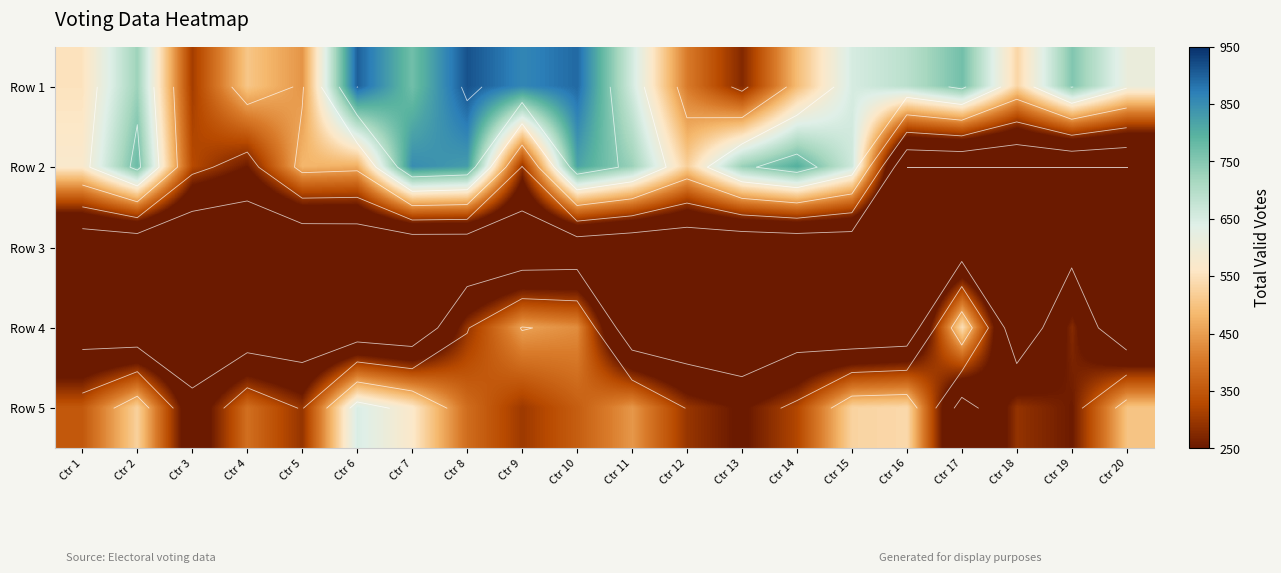

List the series in order of their peak value, highest first.

Row 1, Row 2, Row 5, Row 4, Row 3